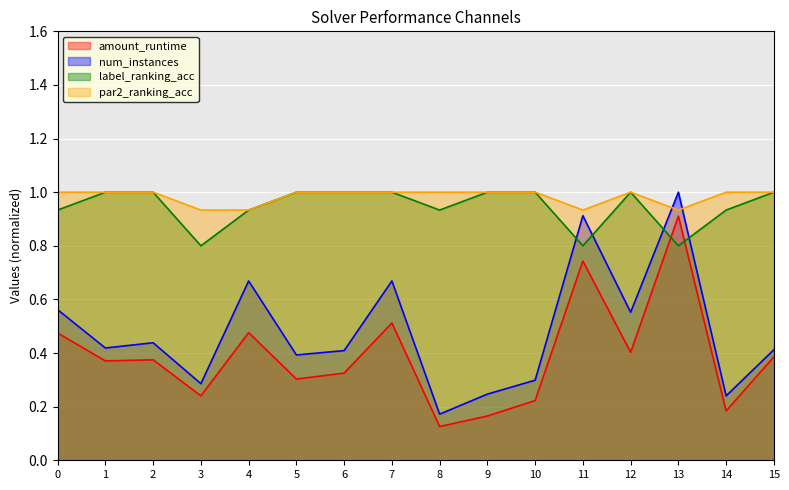

What is the value of the amount_runtime point at the 2nd from the left?

0.4